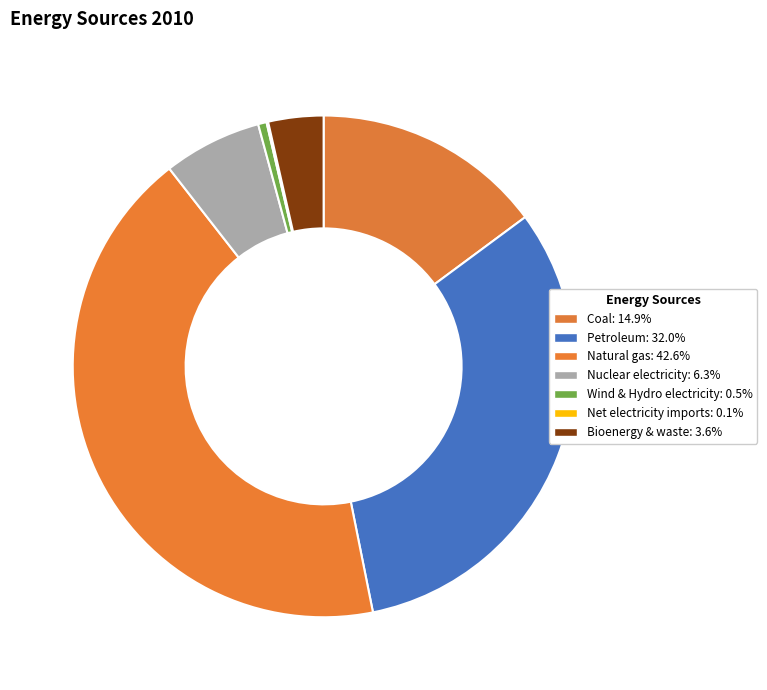

Is Petroleum the majority of the pie?

No